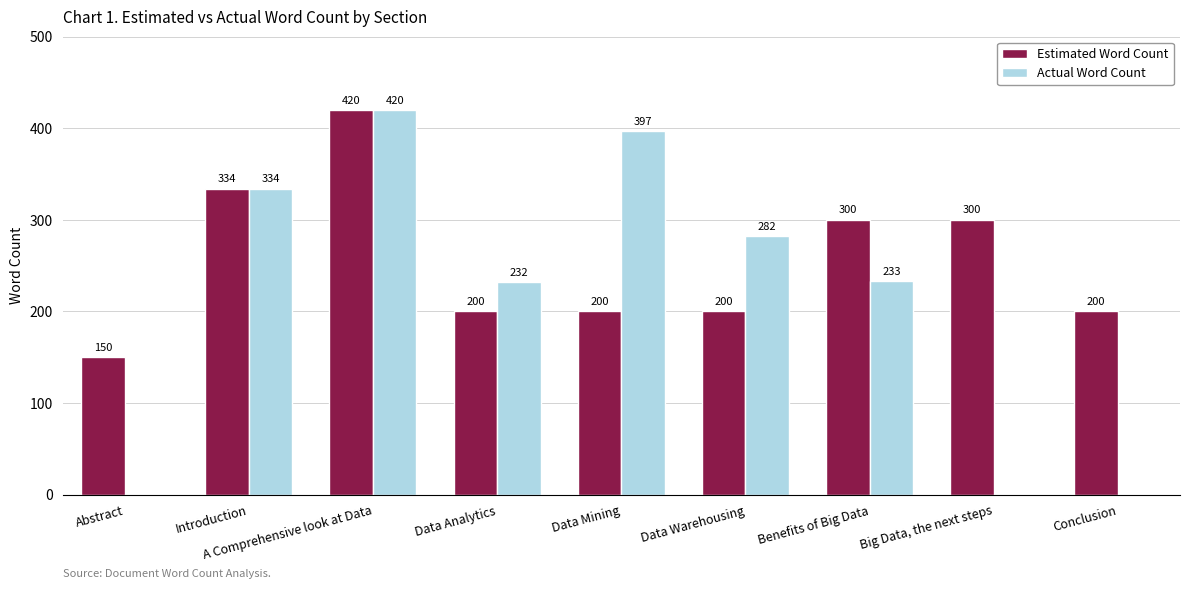

How many data points does each series have?

9